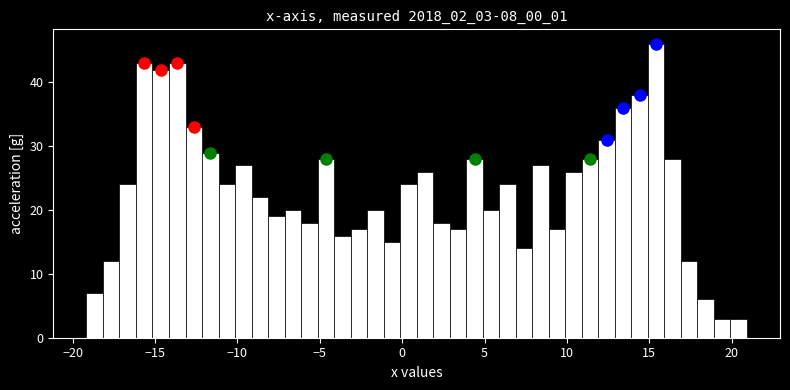

Around what value on the x-axis is the tallest bar? Give the approximate position of its centre, as read against the axis.

15.5